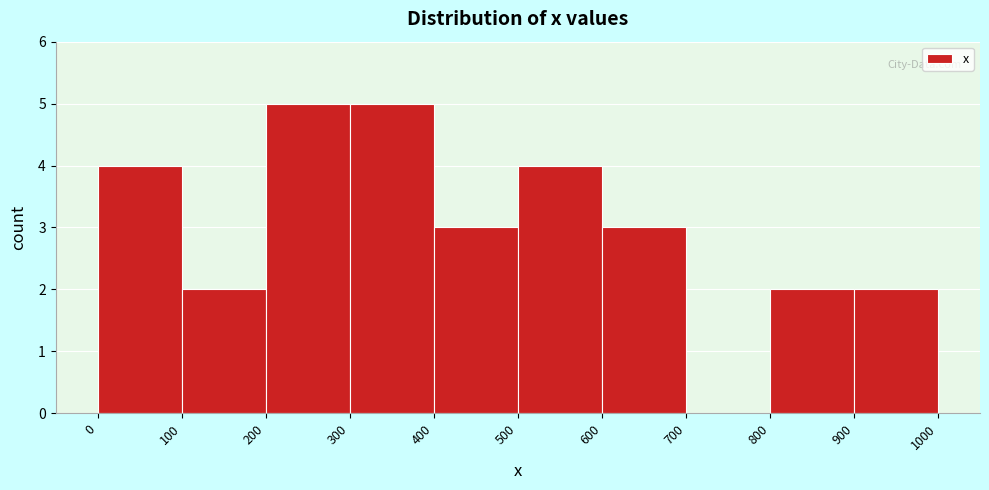

Reading left to right, transcribe this chart: for each bar, give the range it covers on the x-axis and its height. The values are not printed on the chart, so give them approximately, as read against the axis.

0 to 100: 4
100 to 200: 2
200 to 300: 5
300 to 400: 5
400 to 500: 3
500 to 600: 4
600 to 700: 3
700 to 800: 0
800 to 900: 2
900 to 1000: 2